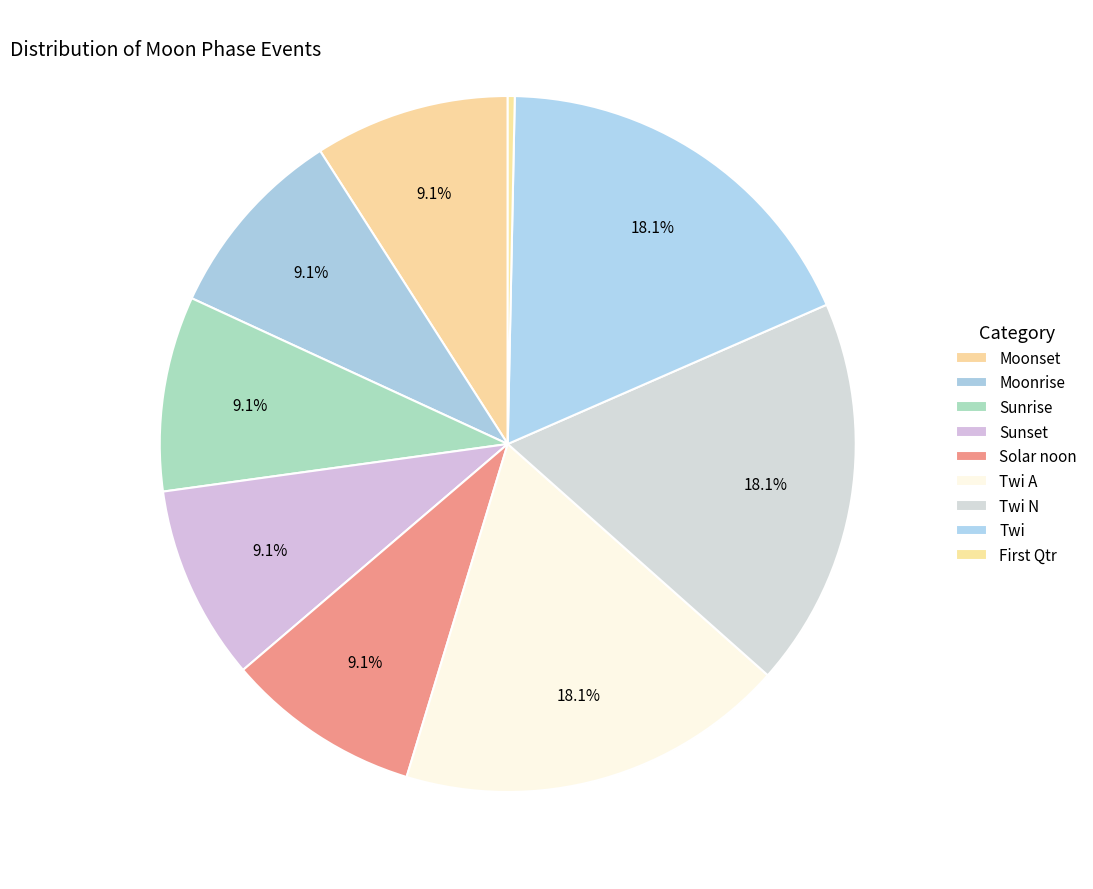

Does Twi A account for over 50% of the chart?

No